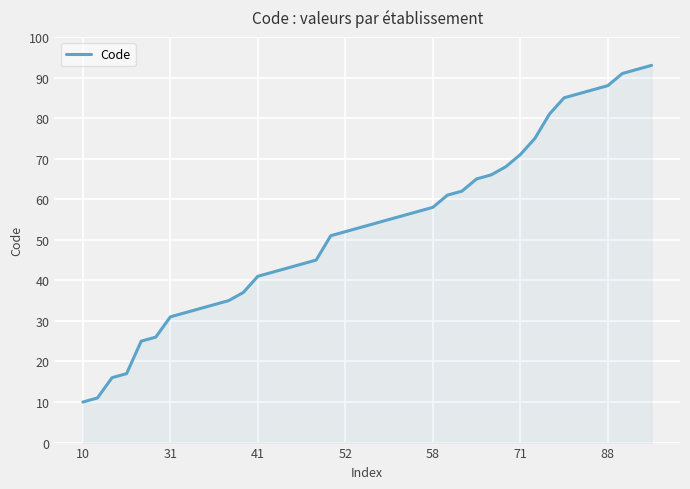

What is the difference between the maximum and minimum values?

83